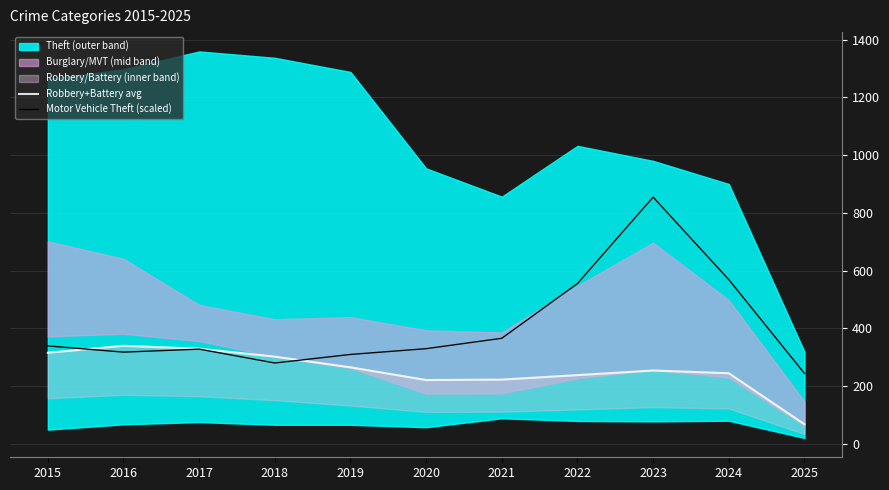

What is the lowest value of the Motor Vehicle Theft (scaled) series?

244.0